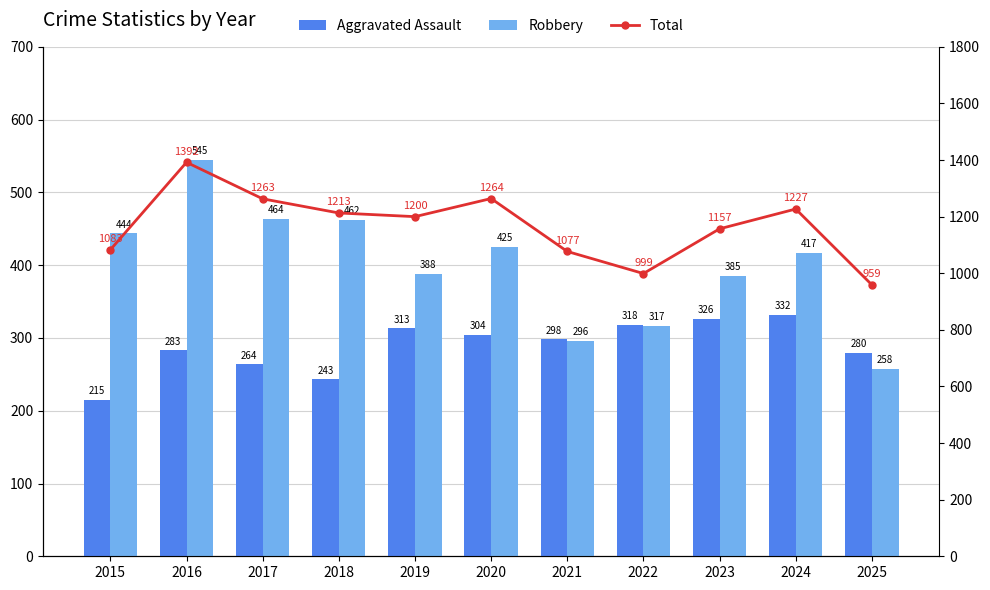

Is it true that Total equals 412 at 2023?

False